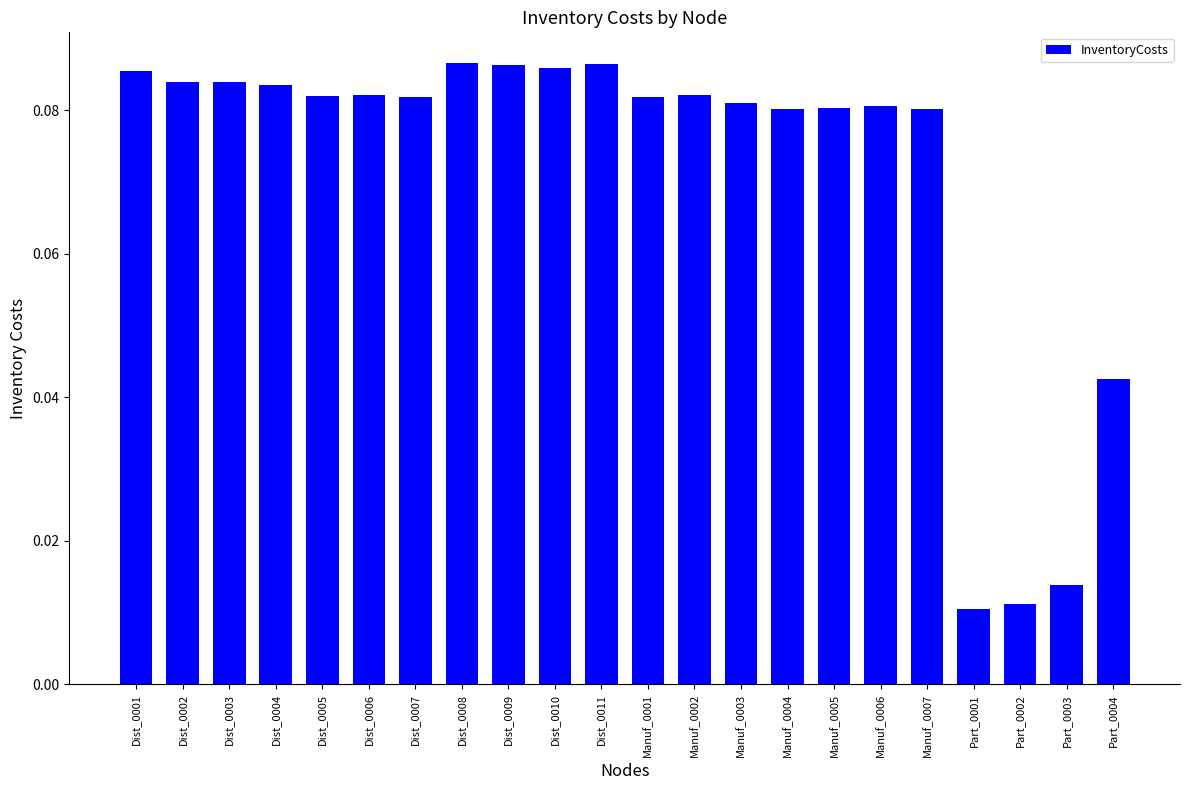

How many distinct data groups are displayed?

1